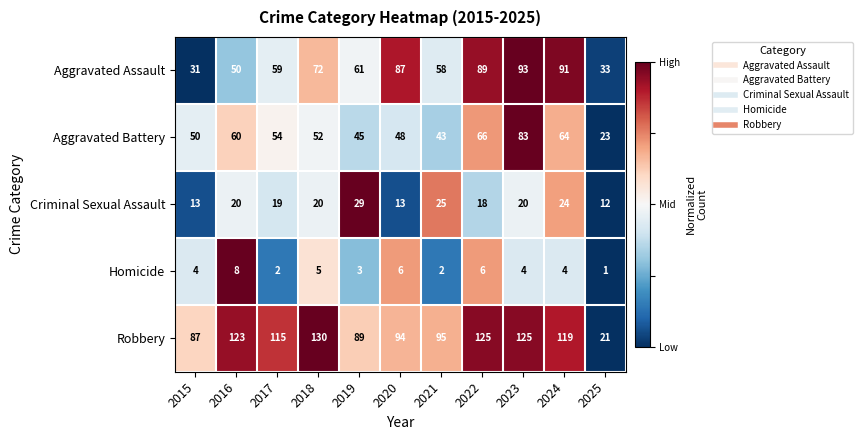

Count the Homicide values in the range 2 to 6.

9